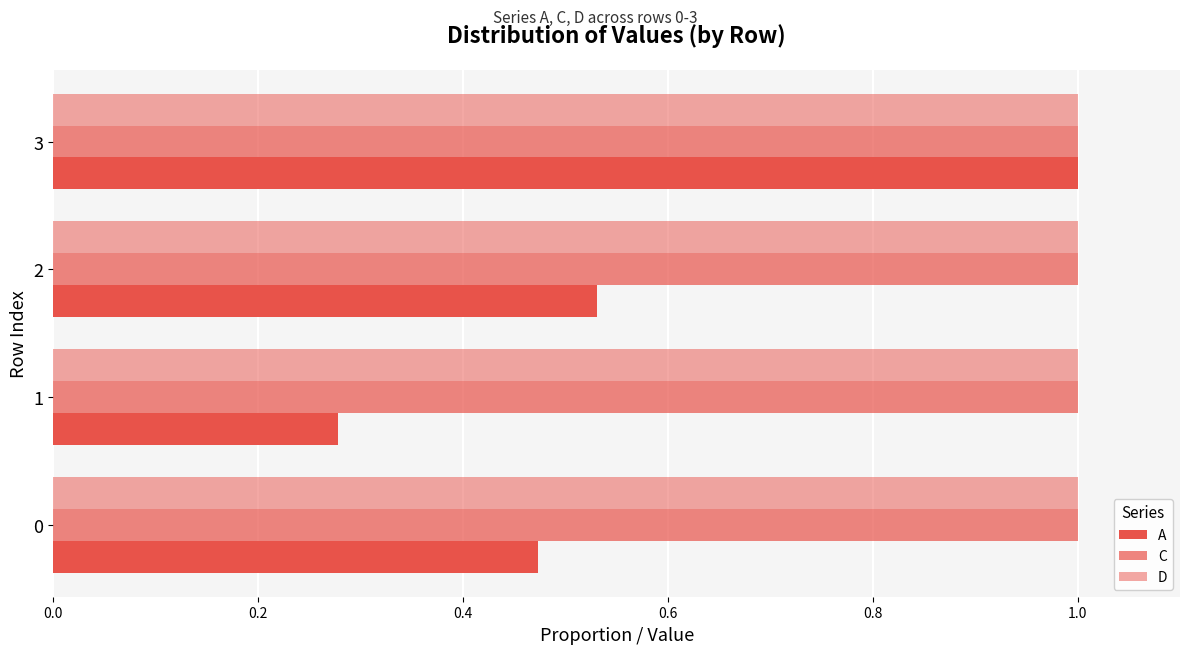

Count the number of data series in this chart.

3